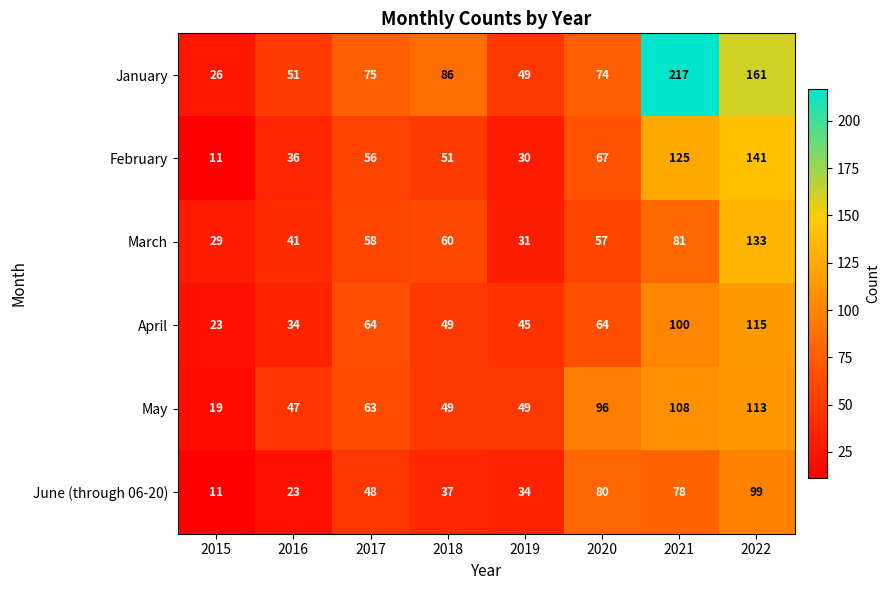

List the series in order of their peak value, highest first.

January, February, March, April, May, June (through 06-20)